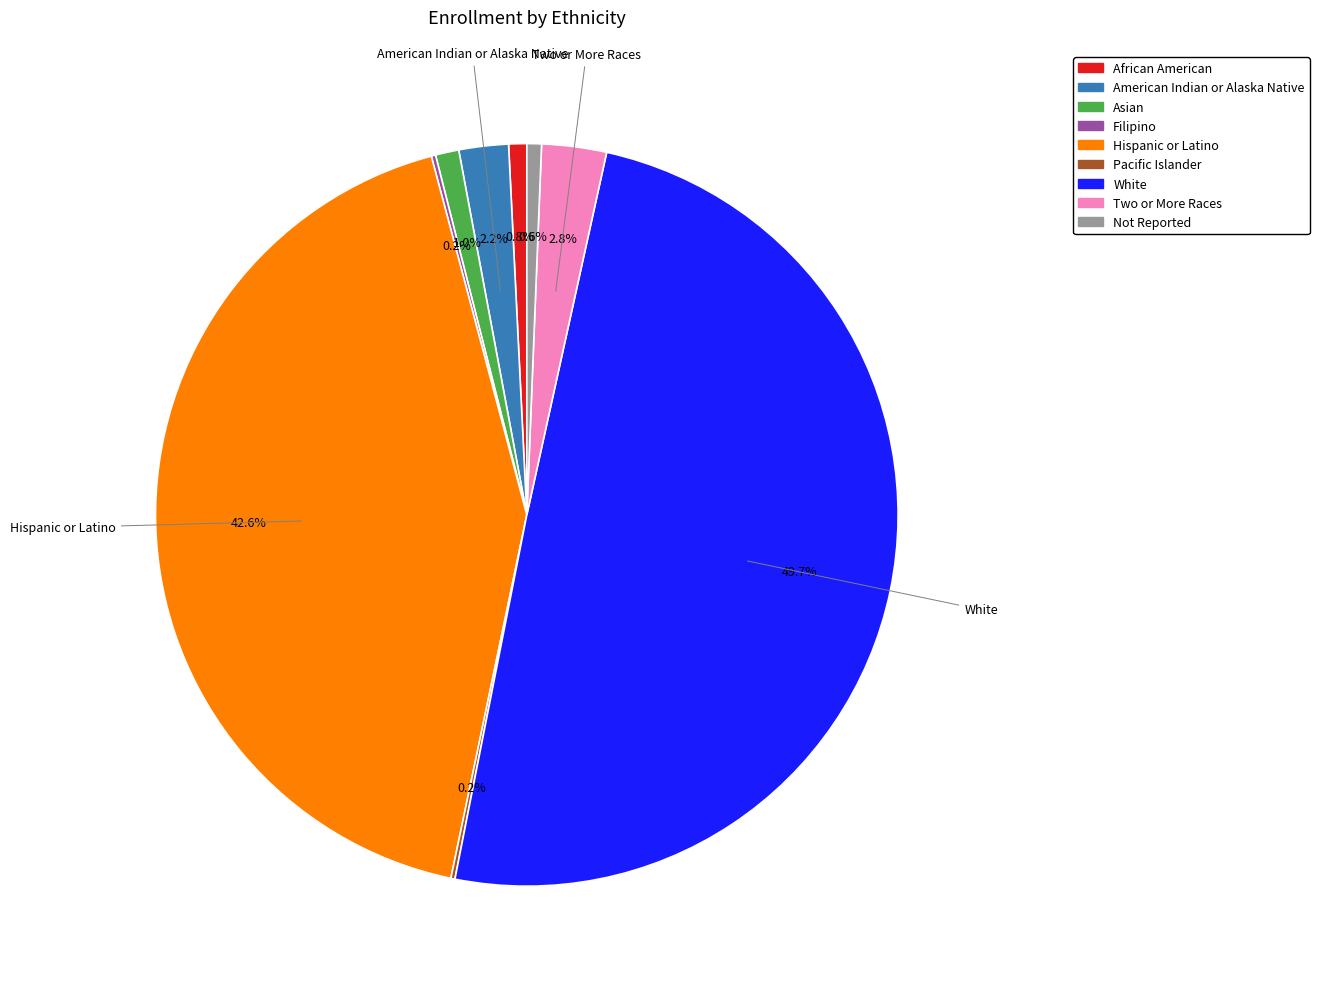

To the nearest percent, what portion does American Indian or Alaska Native represent?

2%